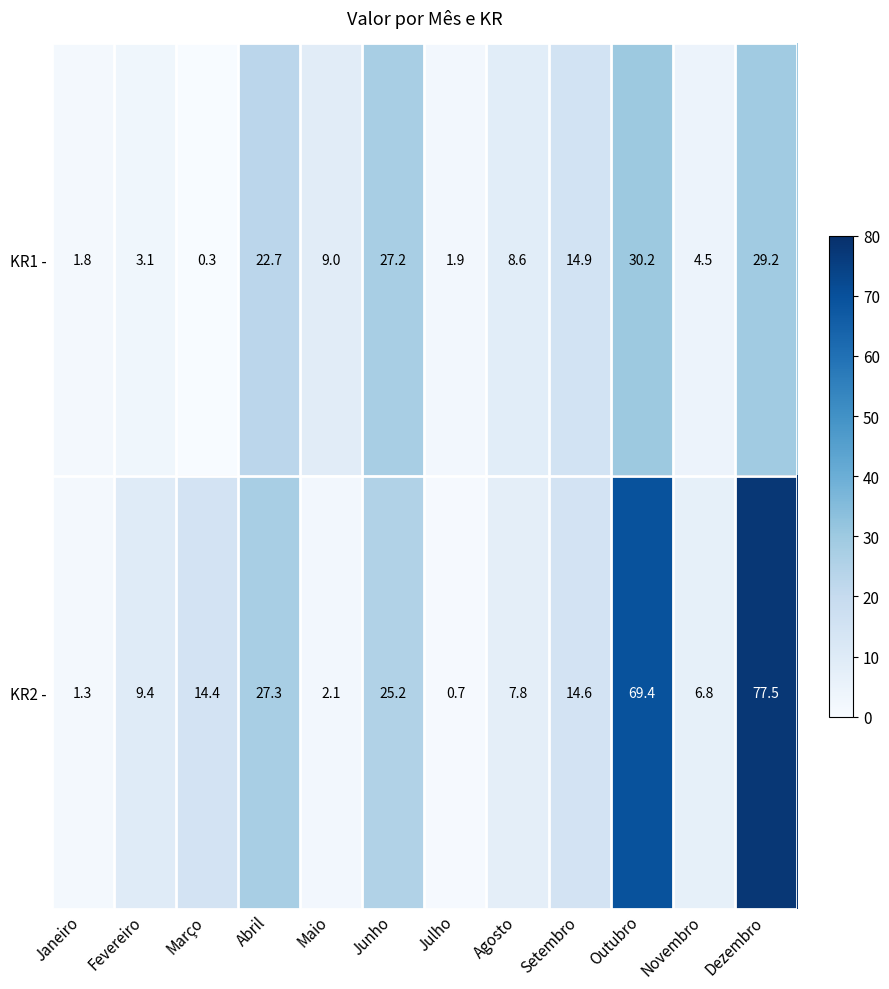

At which category is the sum across all series the highest?

Dezembro